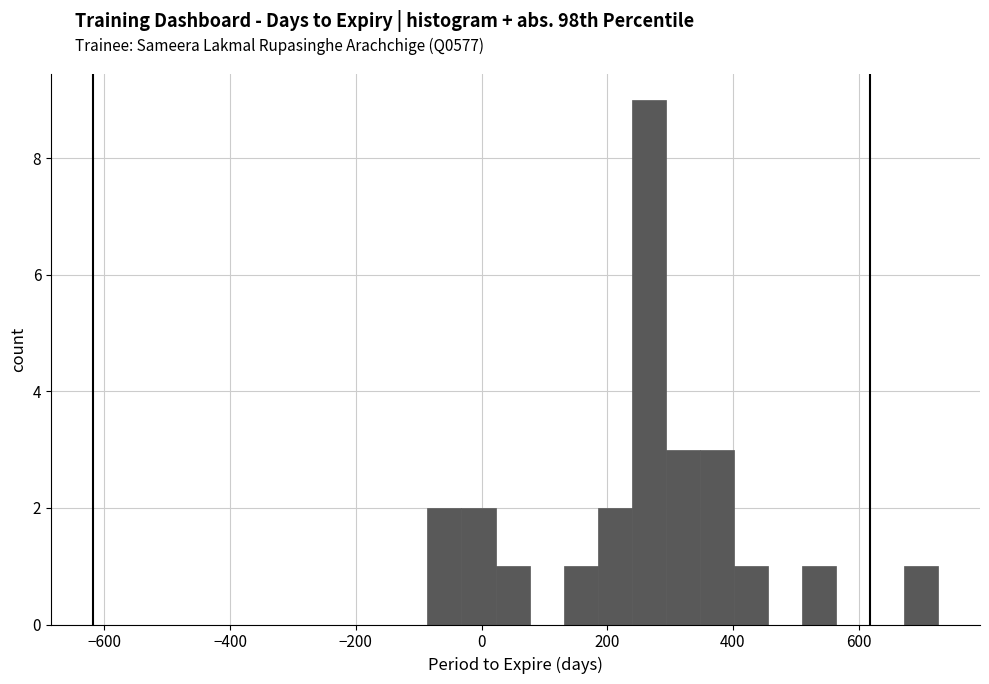

Around what value on the x-axis is the tallest bar? Give the approximate position of its centre, as read against the axis.

260